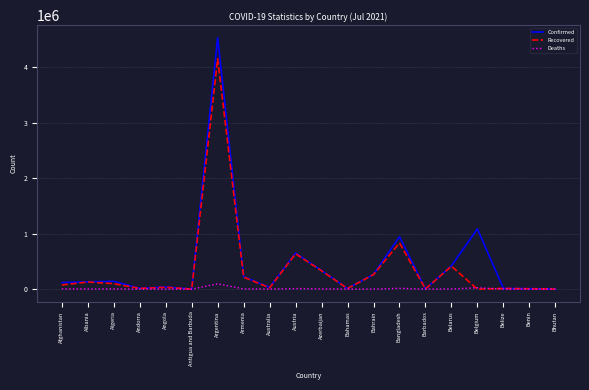

Which series has the widest spread of values?

Confirmed